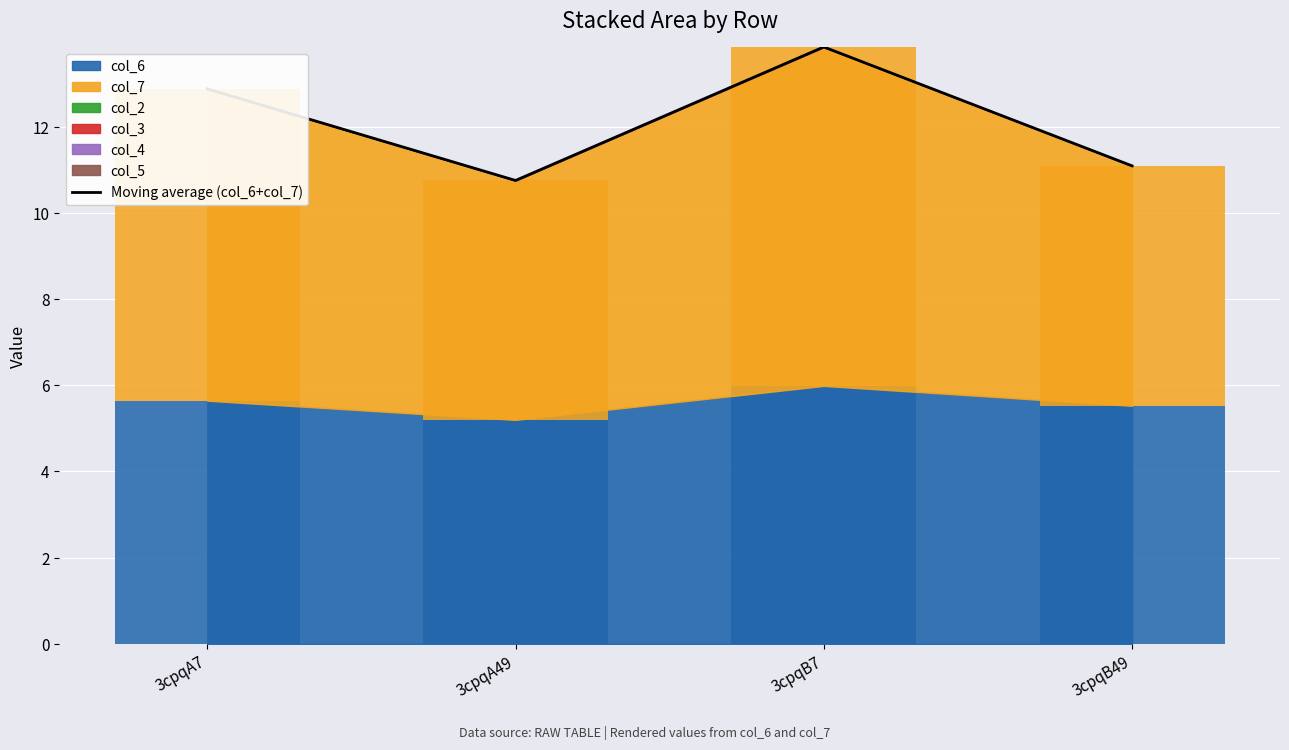

Which label corresponds to the largest value in the chart?

3cpqB7